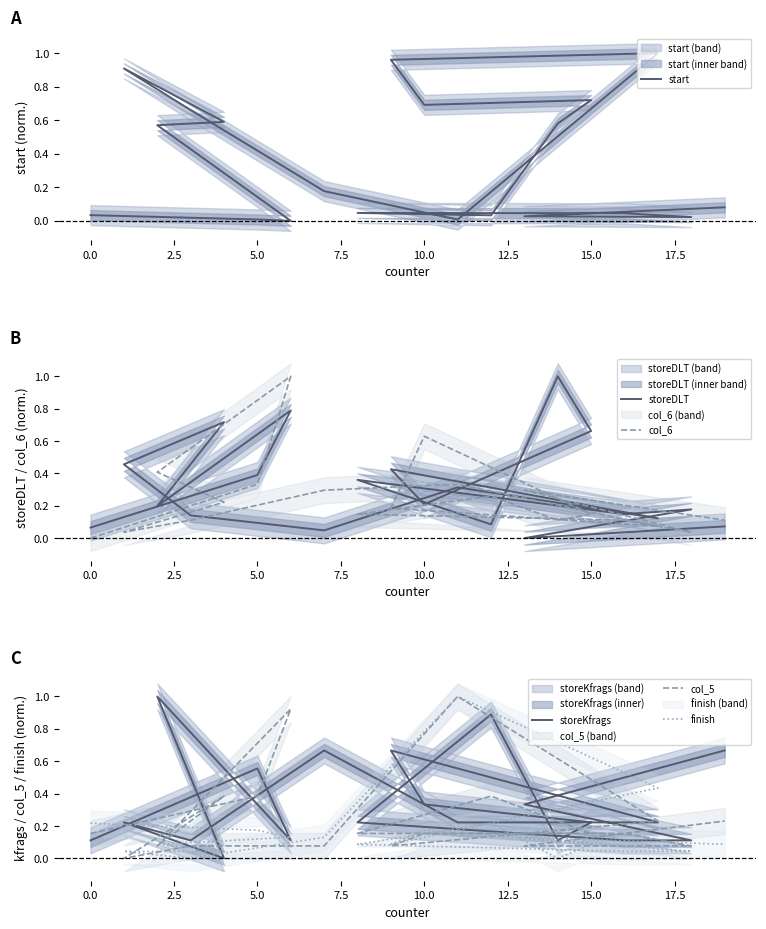

Does the chart have visible grid lines?

No